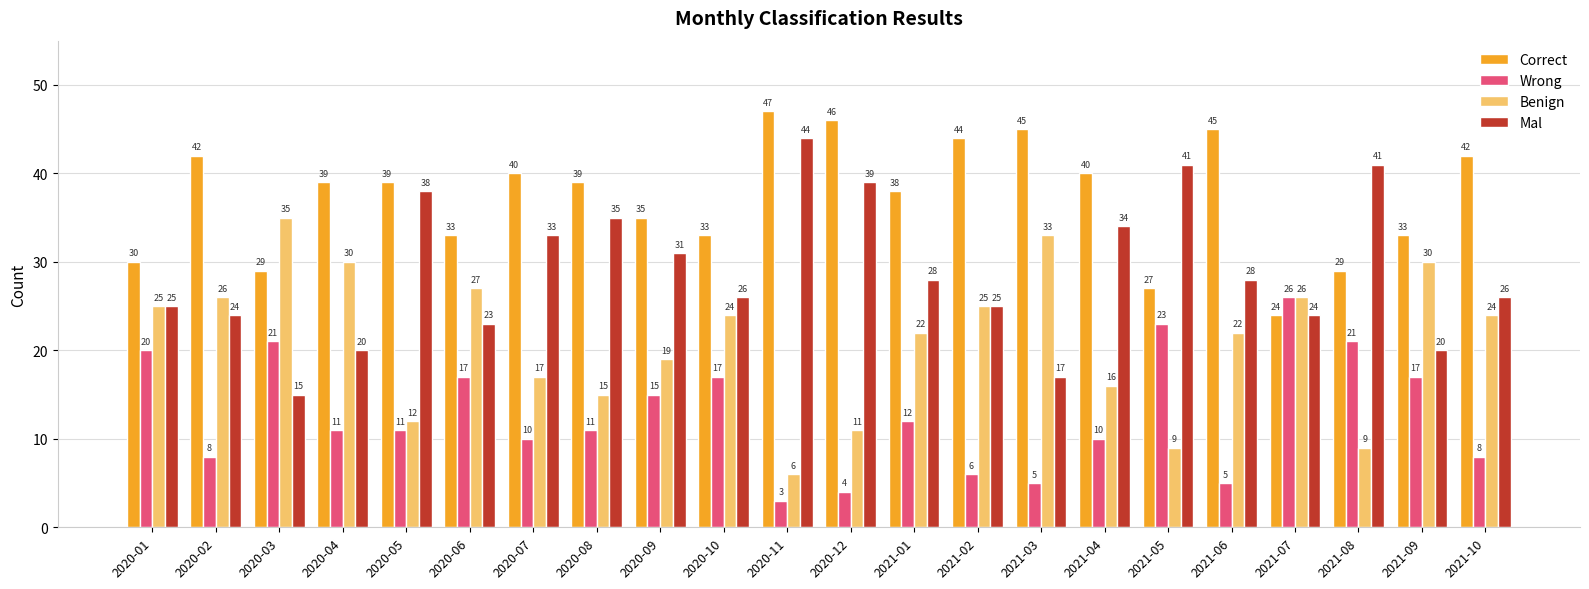

Reading left to right, transcribe all the data shown in this chart.

Correct: 30	42	29	39	39	33	40	39	35	33	47	46	38	44	45	40	27	45	24	29	33	42
Wrong: 20	8	21	11	11	17	10	11	15	17	3	4	12	6	5	10	23	5	26	21	17	8
Benign: 25	26	35	30	12	27	17	15	19	24	6	11	22	25	33	16	9	22	26	9	30	24
Mal: 25	24	15	20	38	23	33	35	31	26	44	39	28	25	17	34	41	28	24	41	20	26